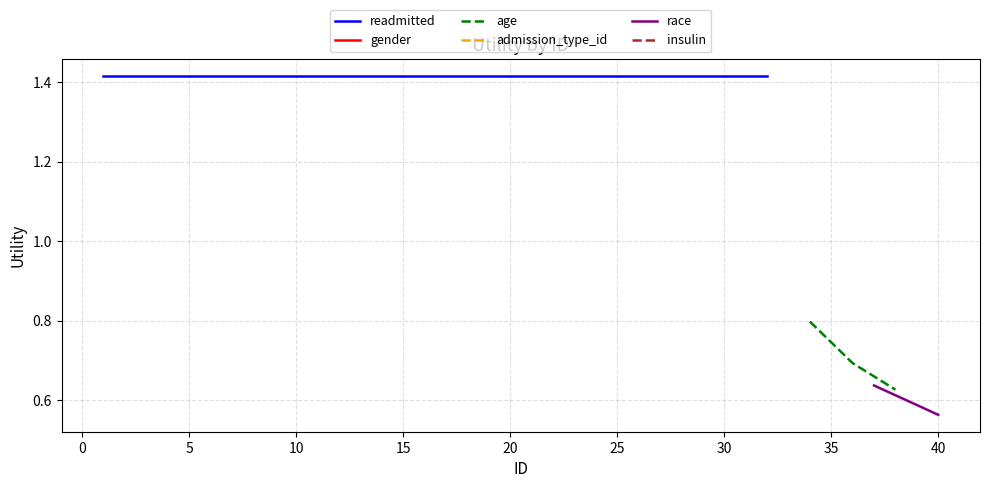

The readmitted series shows 0.7 at 7. True or false?

False